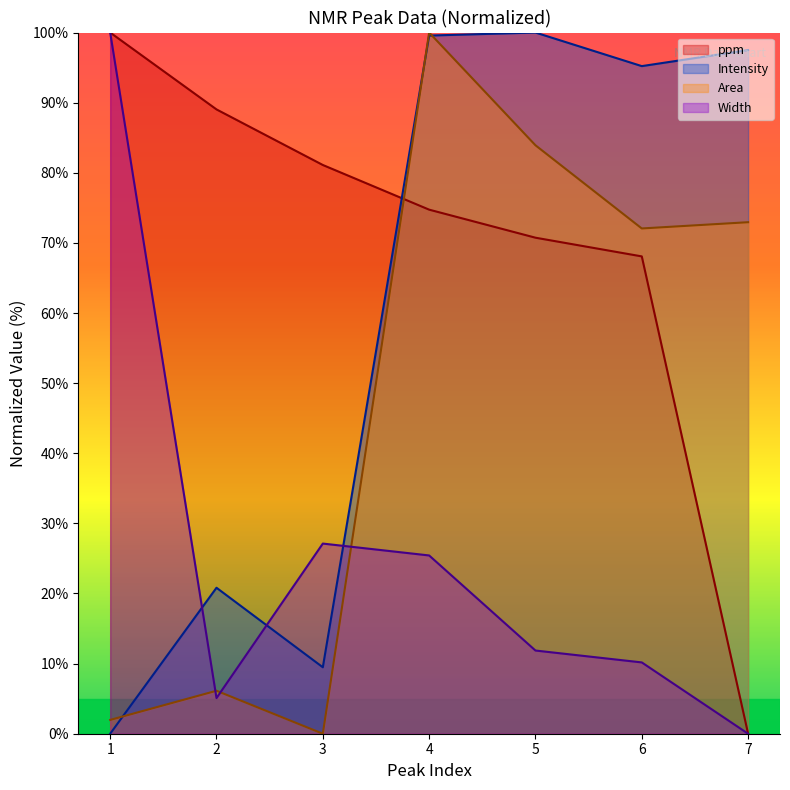

List the series in order of their overall mean, lowest first.

Width, Area, Intensity, ppm